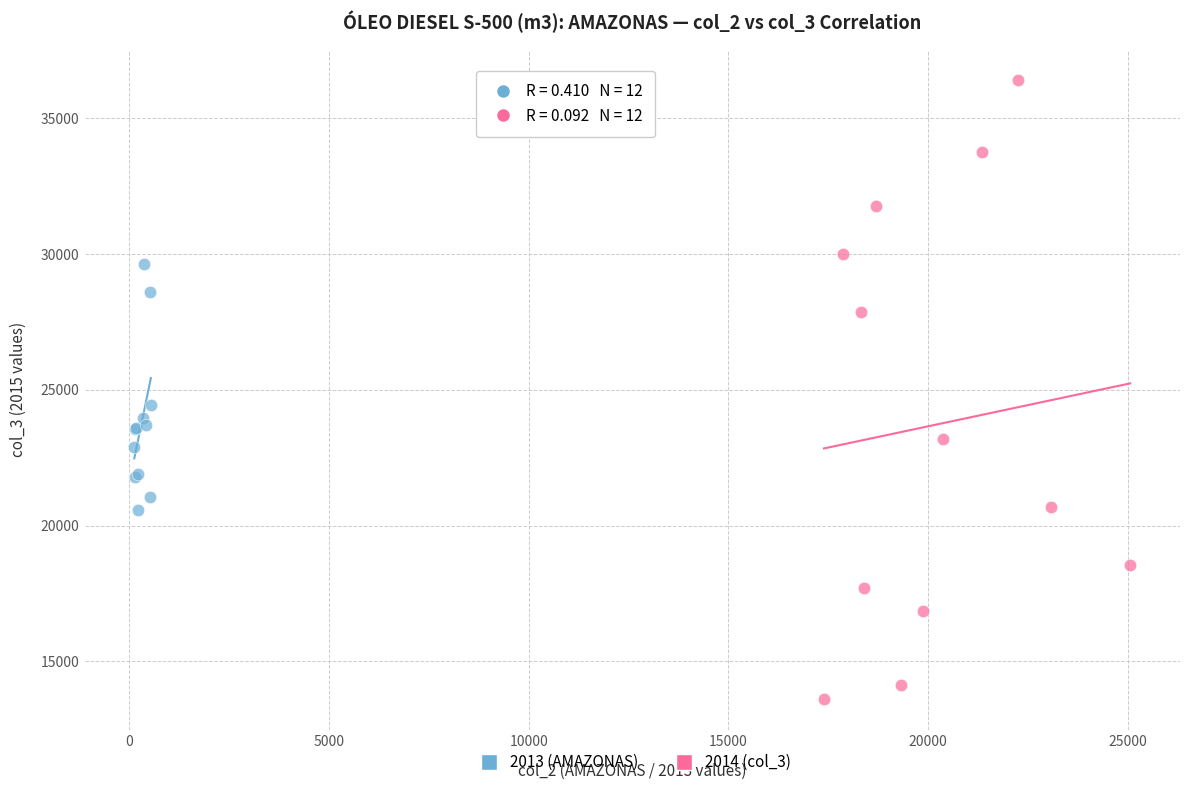

Which series contains the highest Y value?

2014 (col_3)